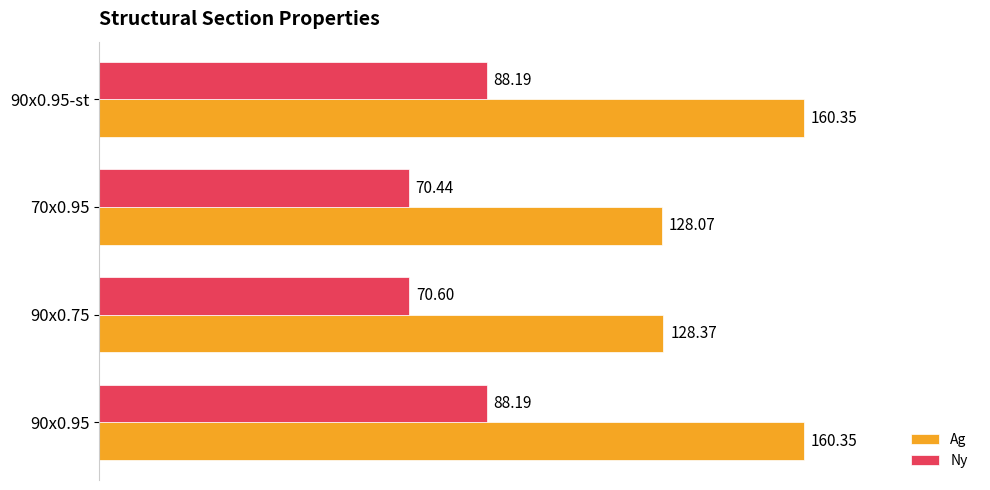

At how many categories does at least one series exceed 94?

4